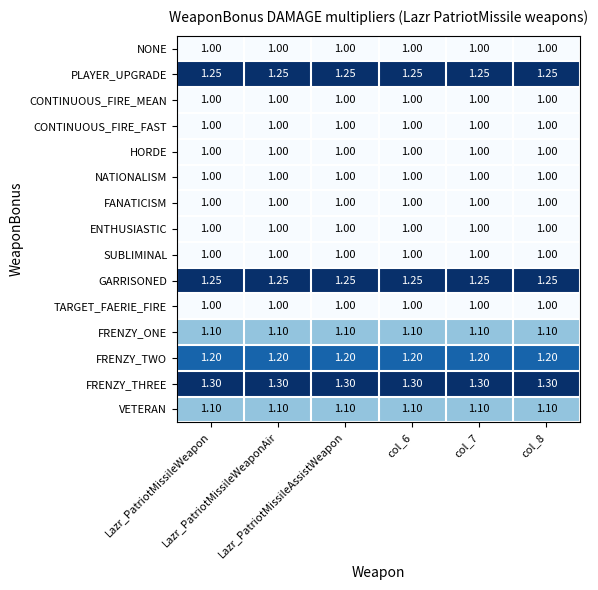

At col_7, list the series in order from largest to smallest.

FRENZY_THREE, PLAYER_UPGRADE, GARRISONED, FRENZY_TWO, FRENZY_ONE, VETERAN, NONE, CONTINUOUS_FIRE_MEAN, CONTINUOUS_FIRE_FAST, HORDE, NATIONALISM, FANATICISM, ENTHUSIASTIC, SUBLIMINAL, TARGET_FAERIE_FIRE